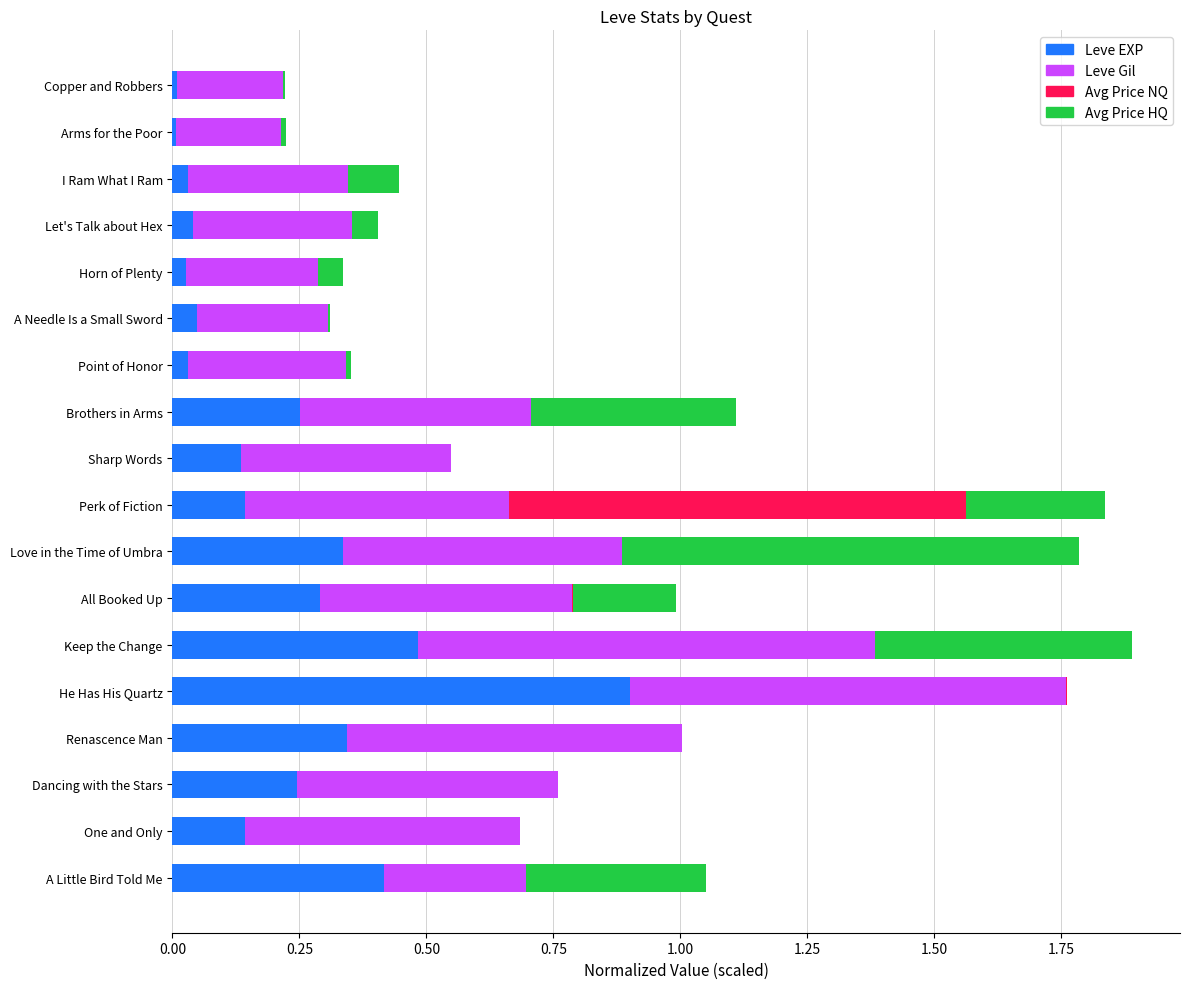

What is the total value across all series at Love in the Time of Umbra?

1.8